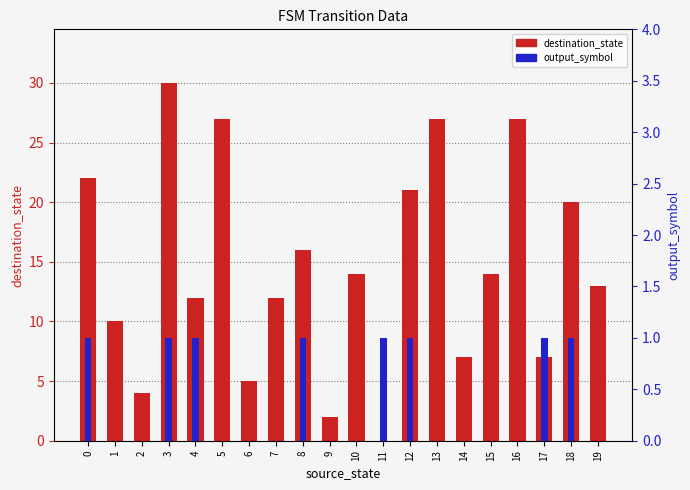

What is the maximum value shown in the chart?

30